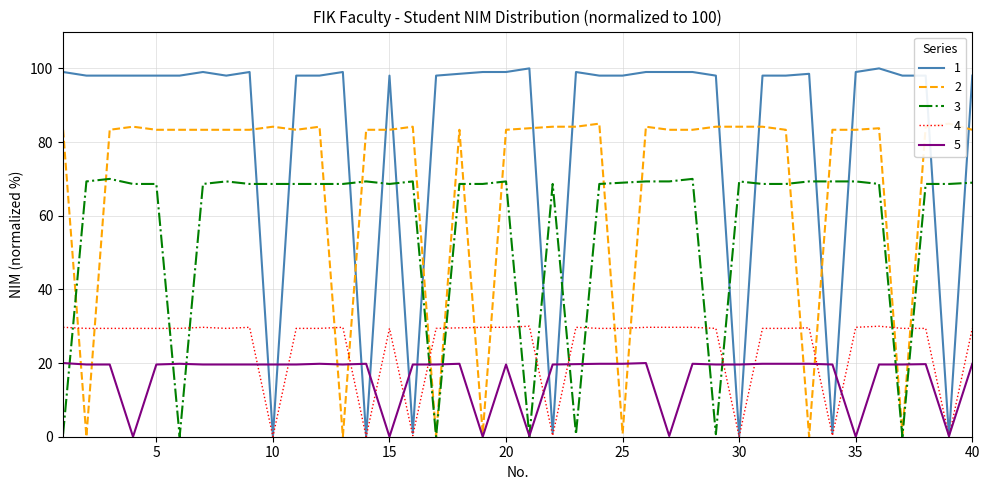

List the series in order of their peak value, highest first.

1, 2, 3, 4, 5